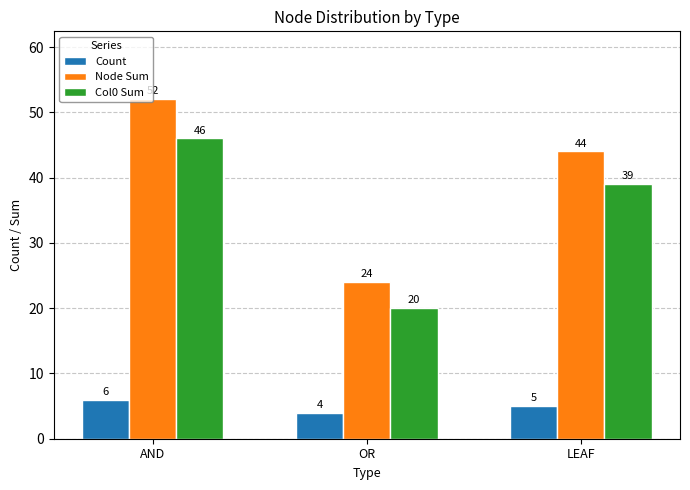

The value of Node Sum at LEAF is 23. True or false?

False